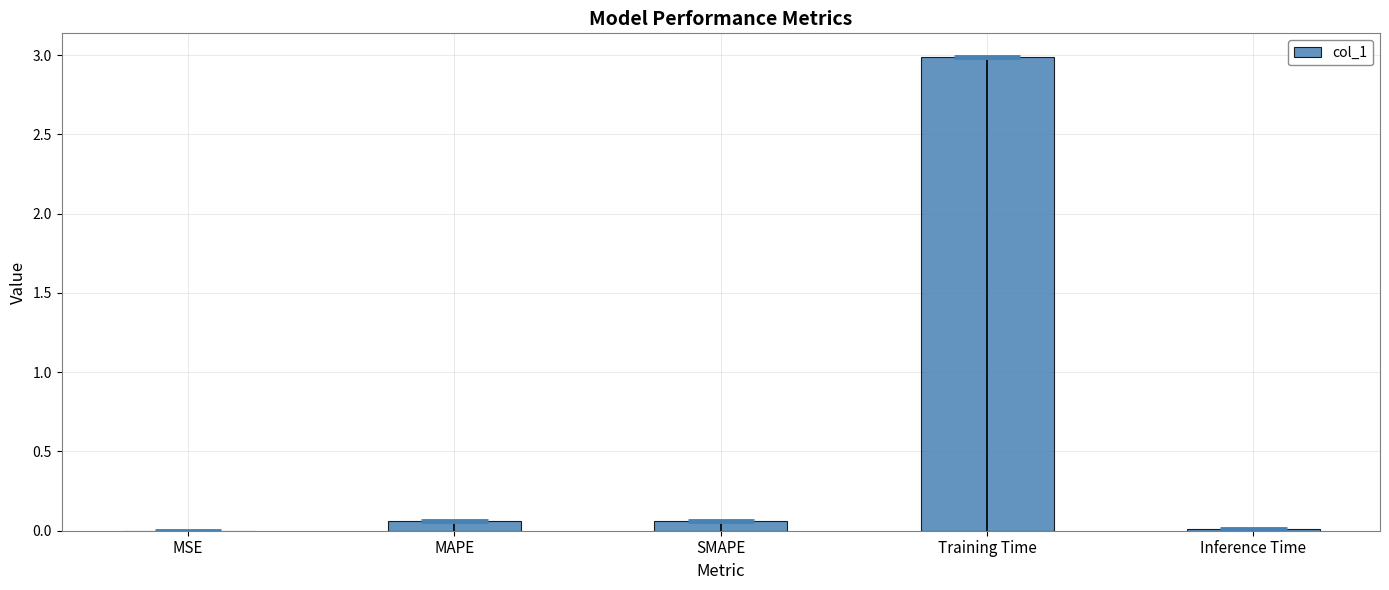

The chart shows a value of 0.1 at MAPE. True or false?

True